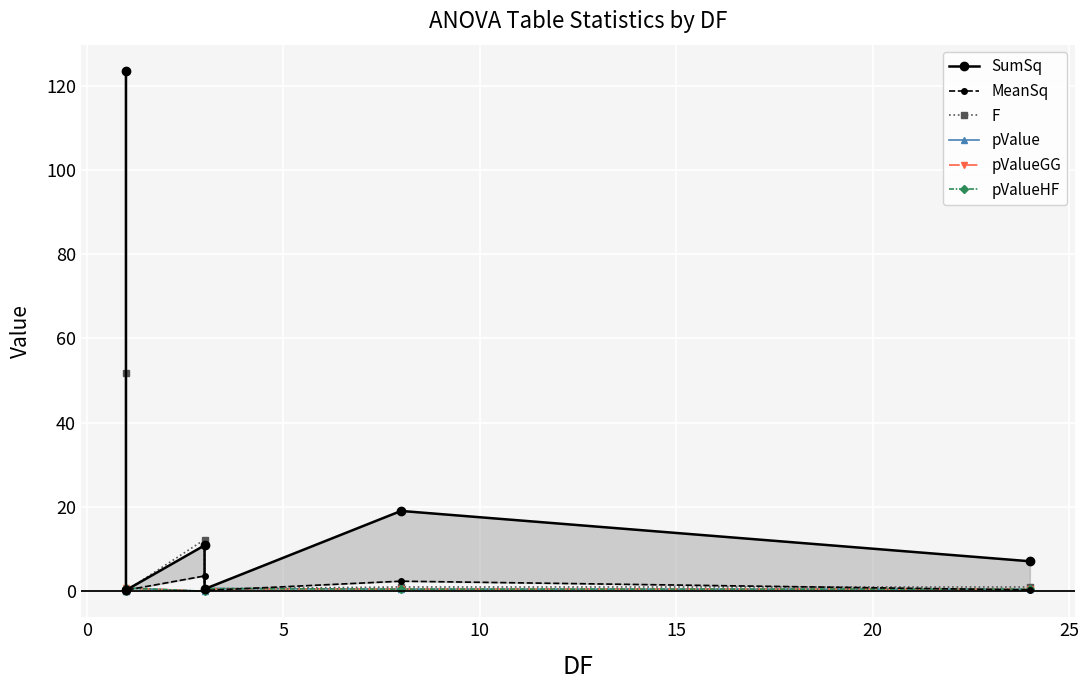

In MeanSq, how many points are lower than both neighbors (excluding endpoints)?

2